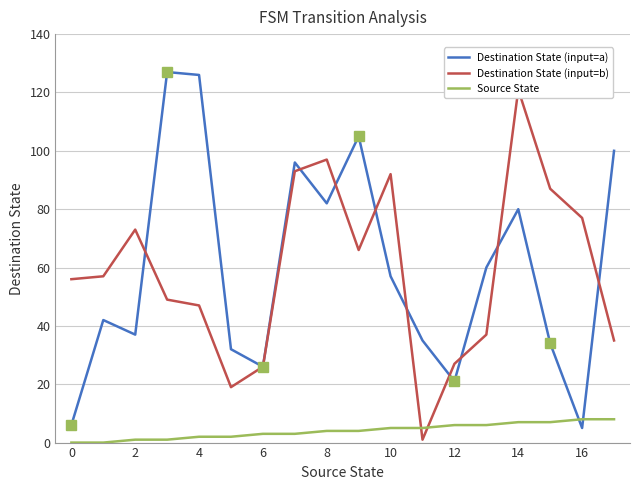

Is the value of Destination State (input=a) at 14 greater than the value of Source State at 2?

Yes